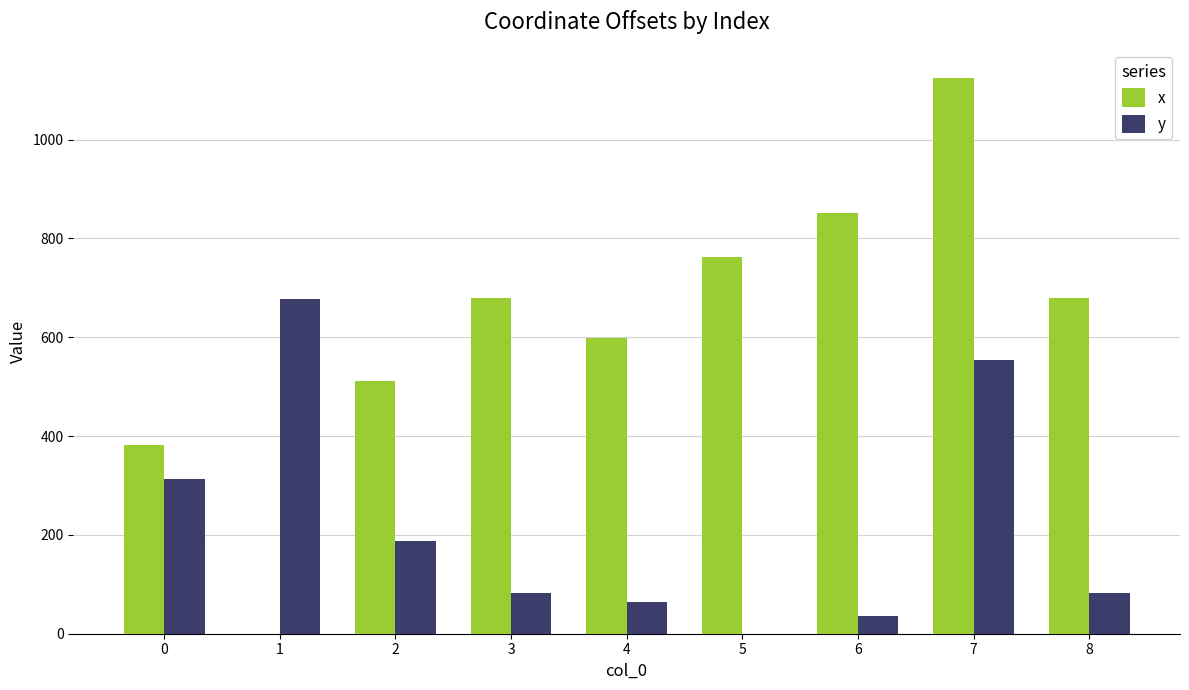

How many groups of bars are there?

9